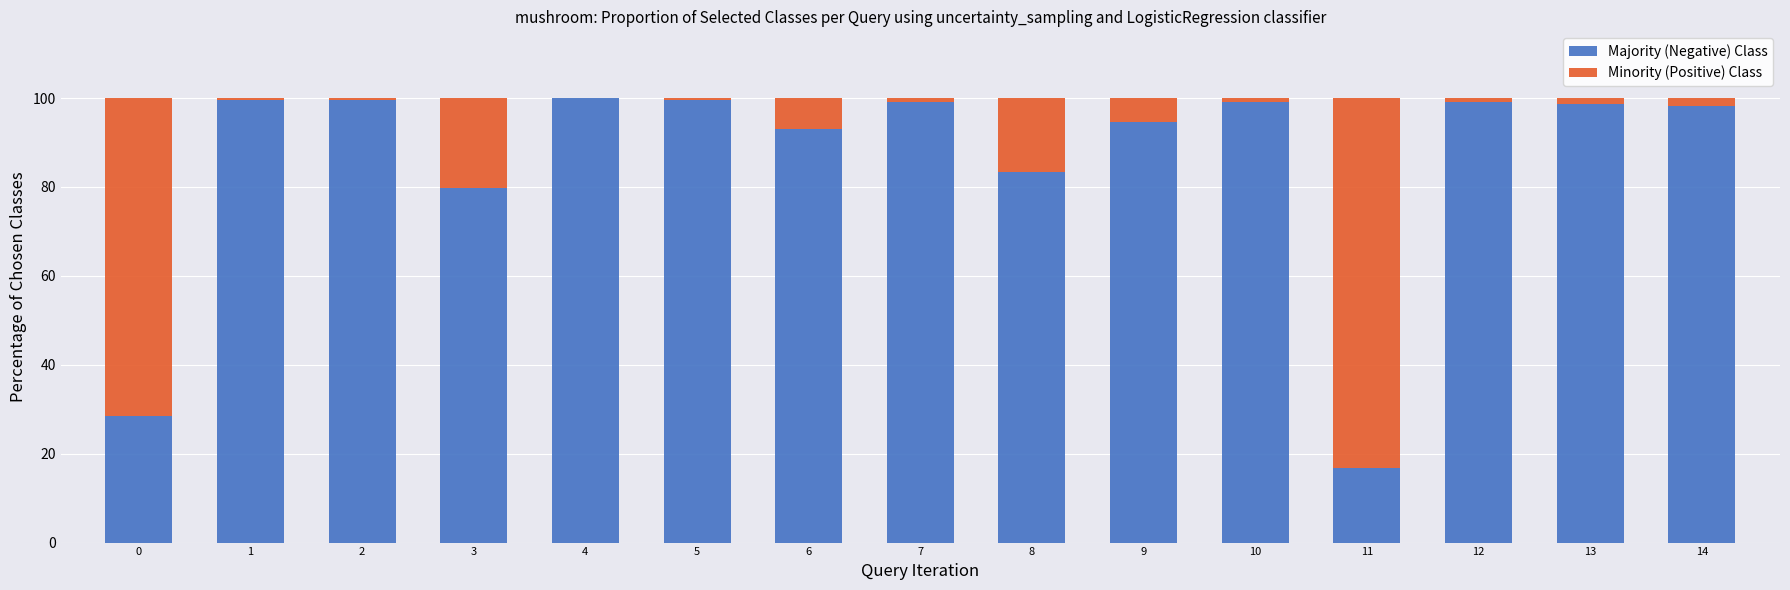

What is the total value across all series at 3?

100.0